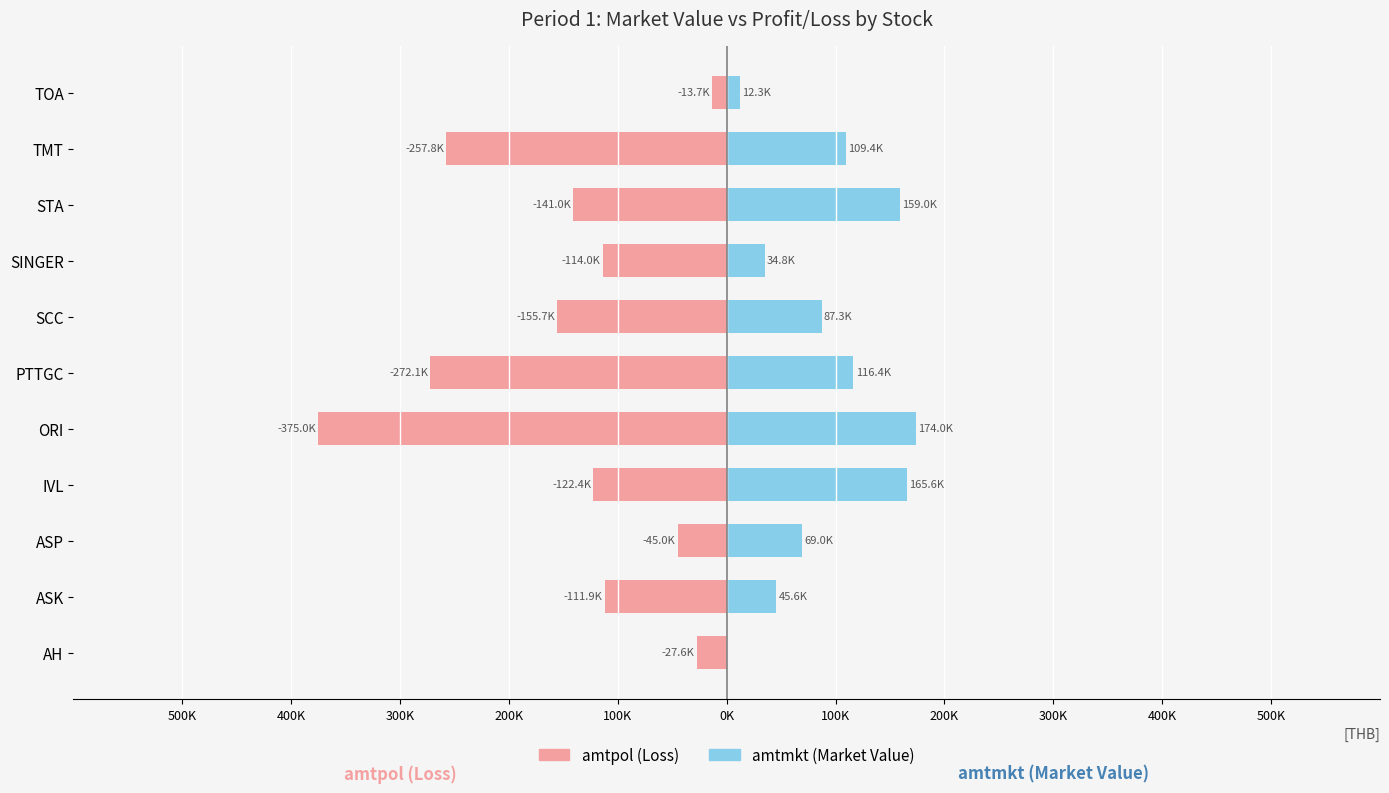

What is the difference between the second highest and second lowest values in the amtpol (Loss) series?

244500